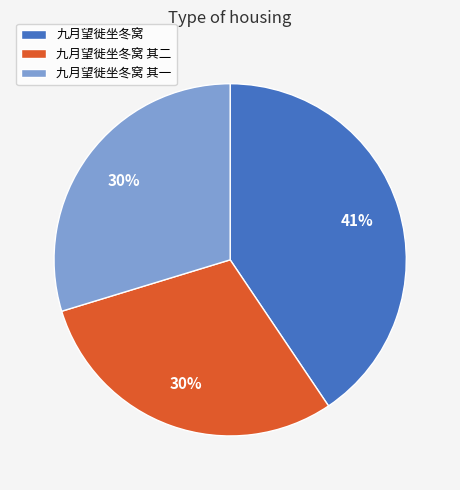

To the nearest percent, what percentage of the pie is 九月望徙坐冬窝 其一?

30%